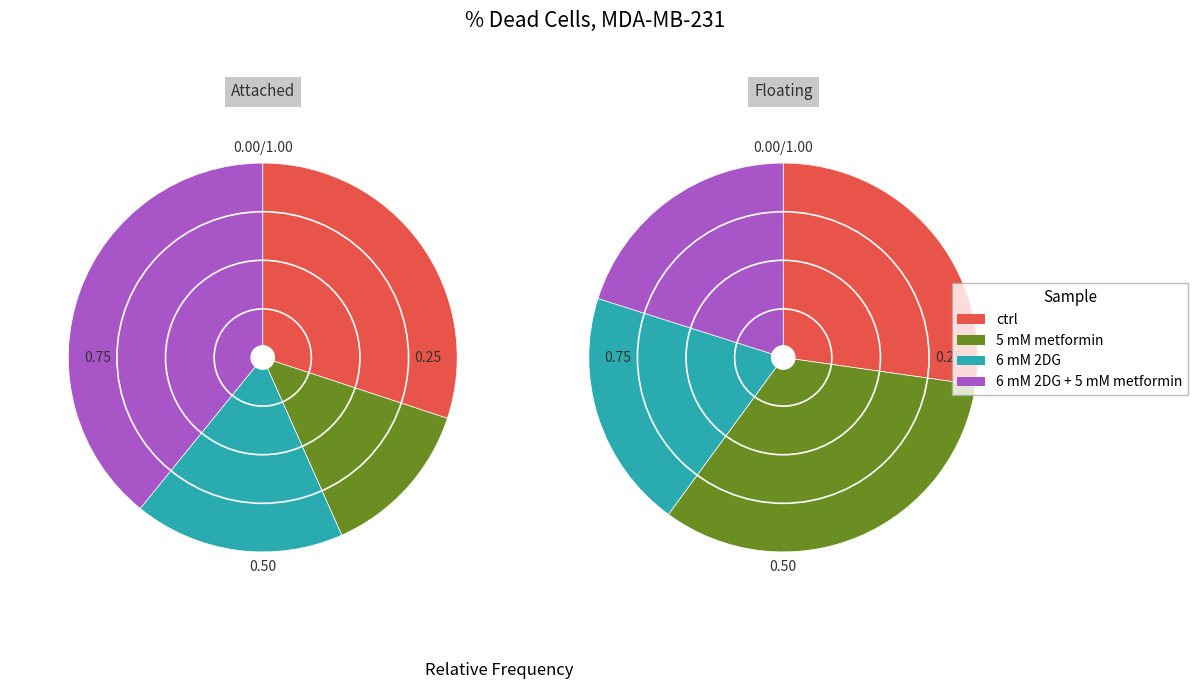

Is it true that 6 mM 2DG is 18% of the pie?

False